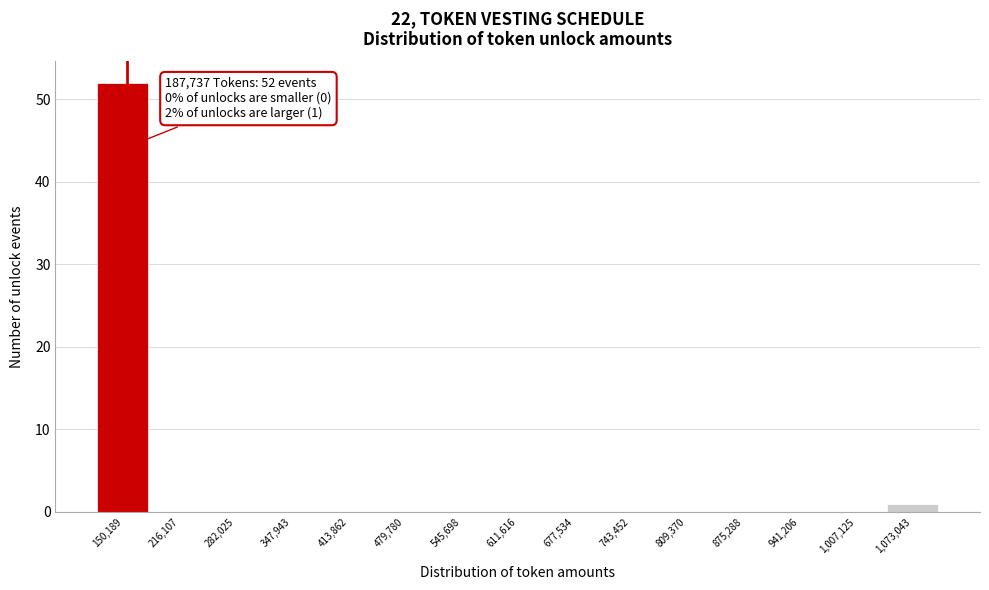

Reading right to left, extract all data points from this chart.

1,073,043=1	1,007,125=0	941,206=0	875,288=0	809,370=0	743,452=0	677,534=0	611,616=0	545,698=0	479,780=0	413,862=0	347,943=0	282,025=0	216,107=0	150,189=52